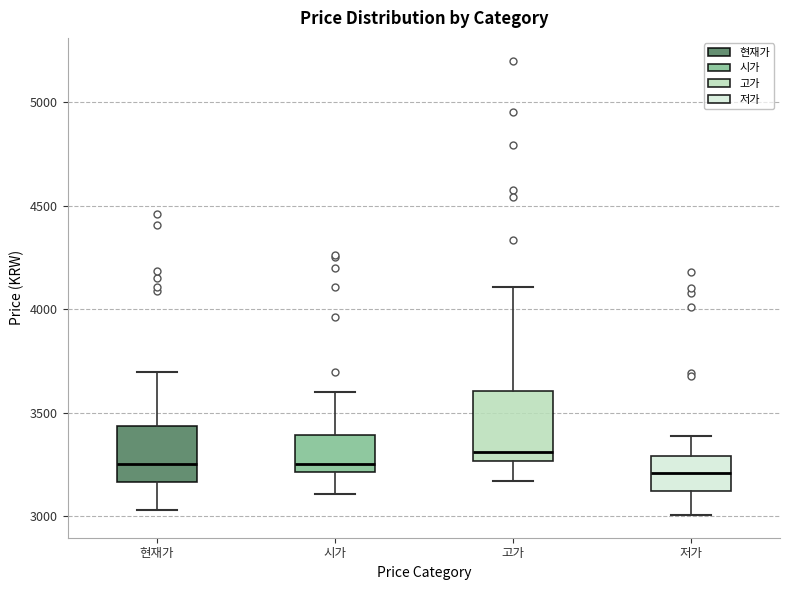

Where does the upper whisker of the box for 현재가 end on the y-axis? The values are not printed on the chart, so give them approximately, as read against the axis.

3700